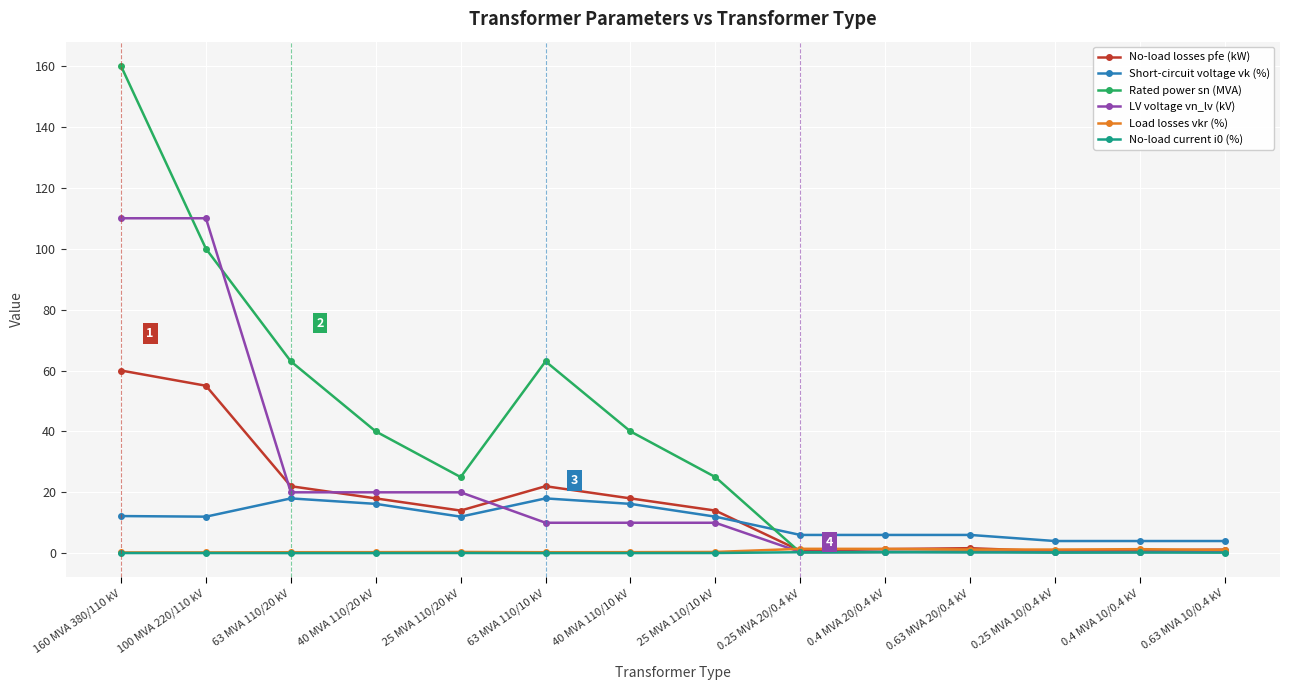

Which series has the largest range (max minus min)?

Rated power sn (MVA)